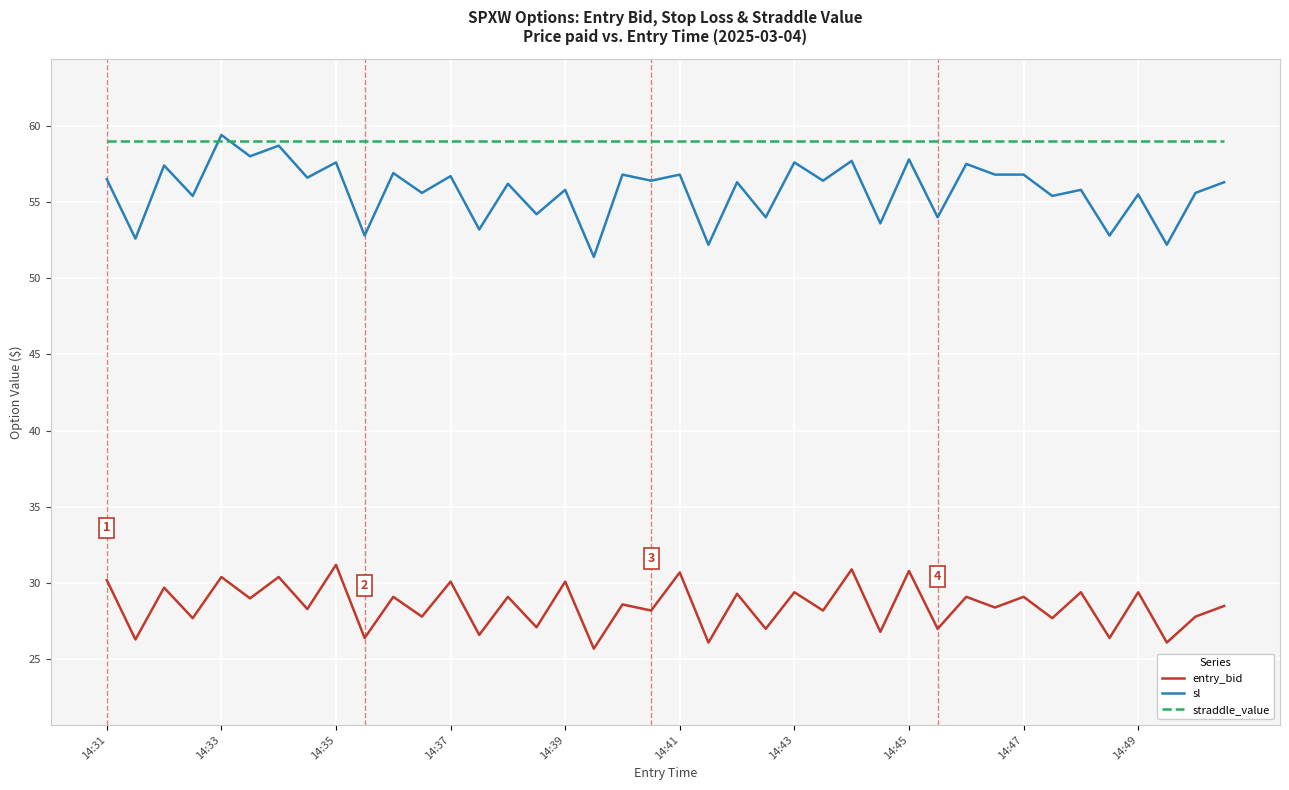

True or false: straddle_value and entry_bid intersect in this chart.

False